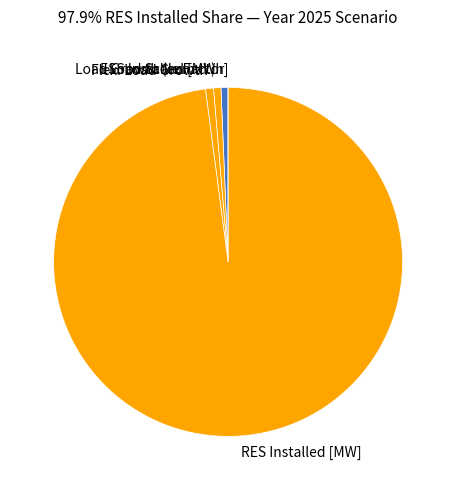

Is there a majority slice in this chart?

Yes